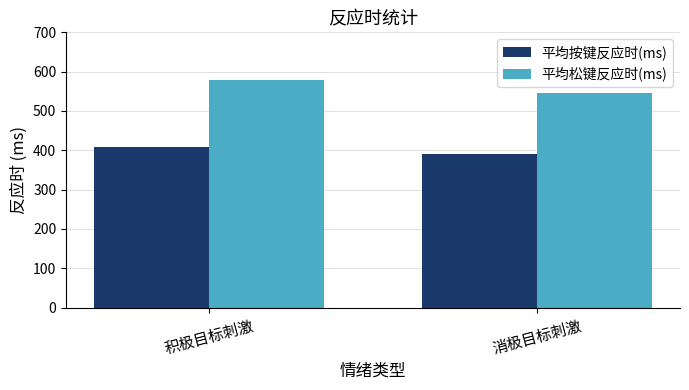

What is the difference between the highest and lowest values at 积极目标刺激?

171.0